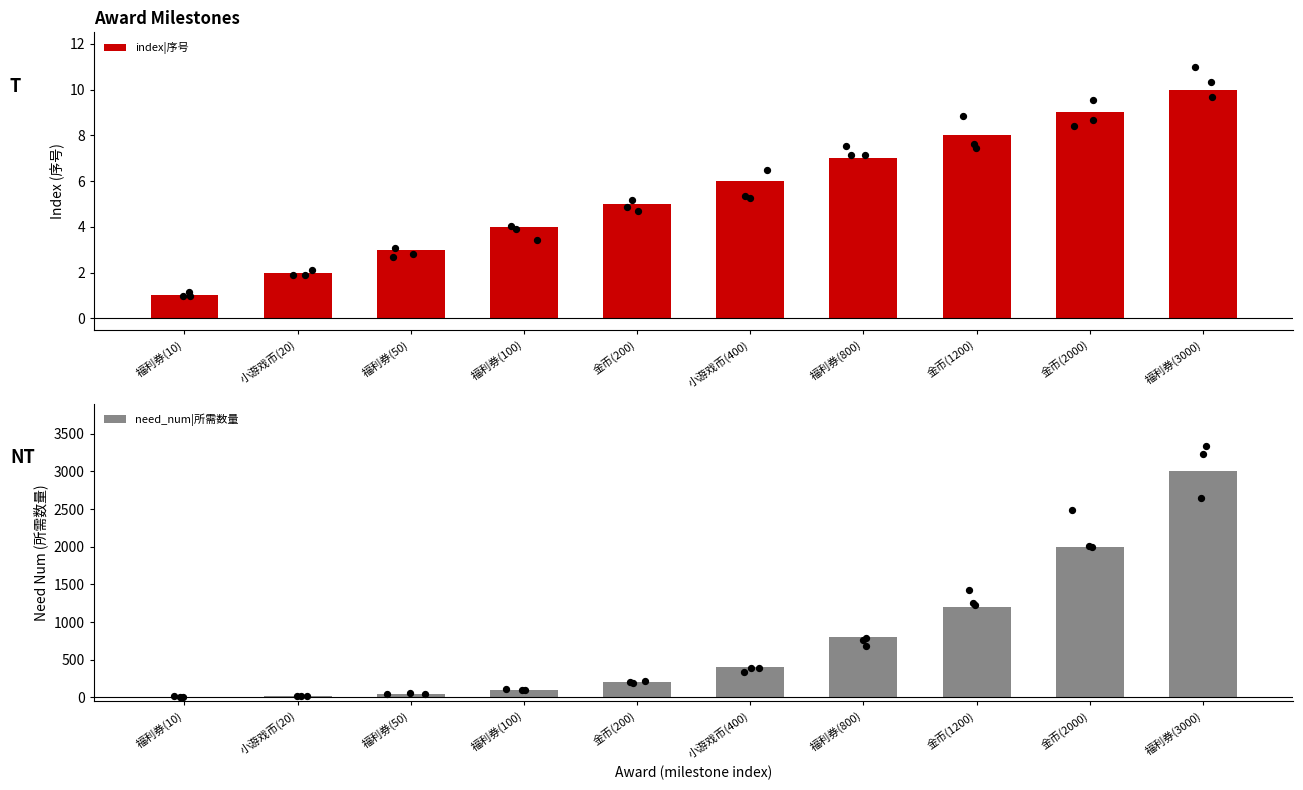

What is the total value across all series at 福利券(100)?

104